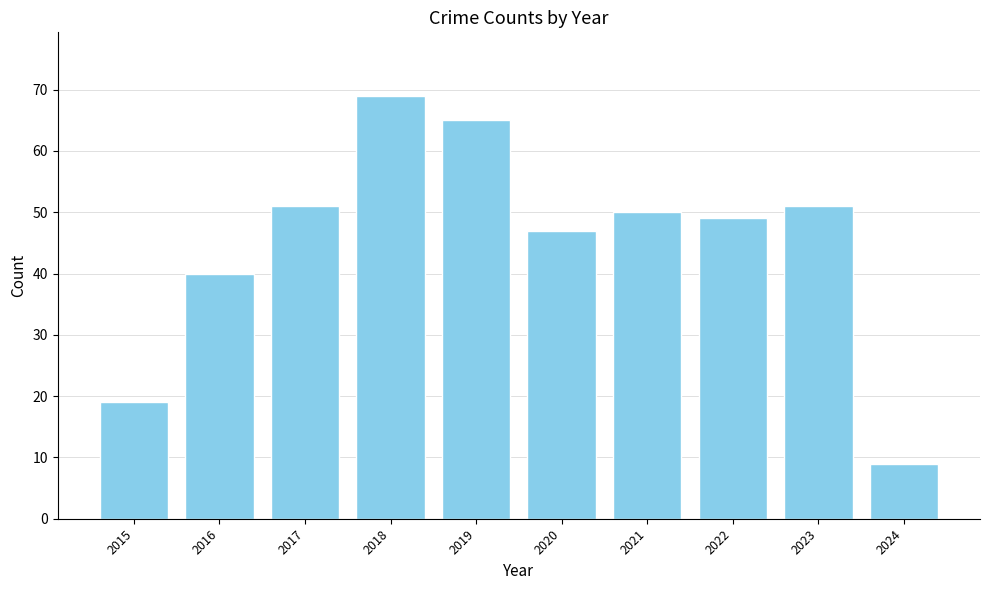

Which label corresponds to the largest value in the chart?

2018